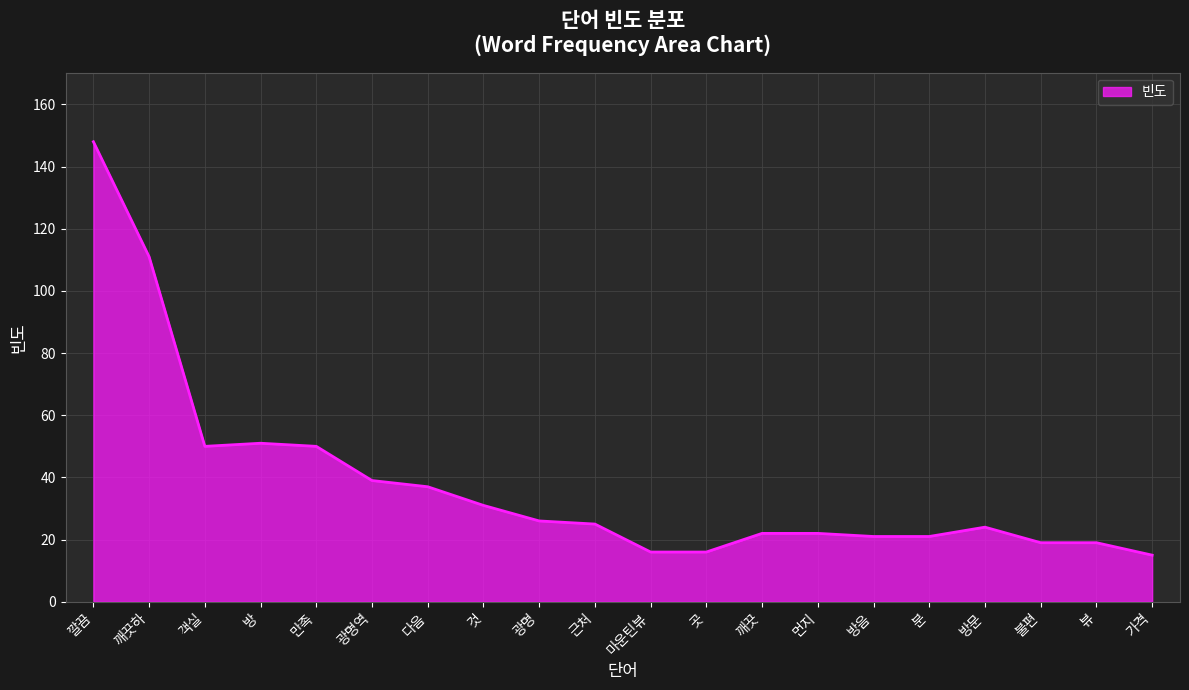

What is the maximum value shown in the chart?

148